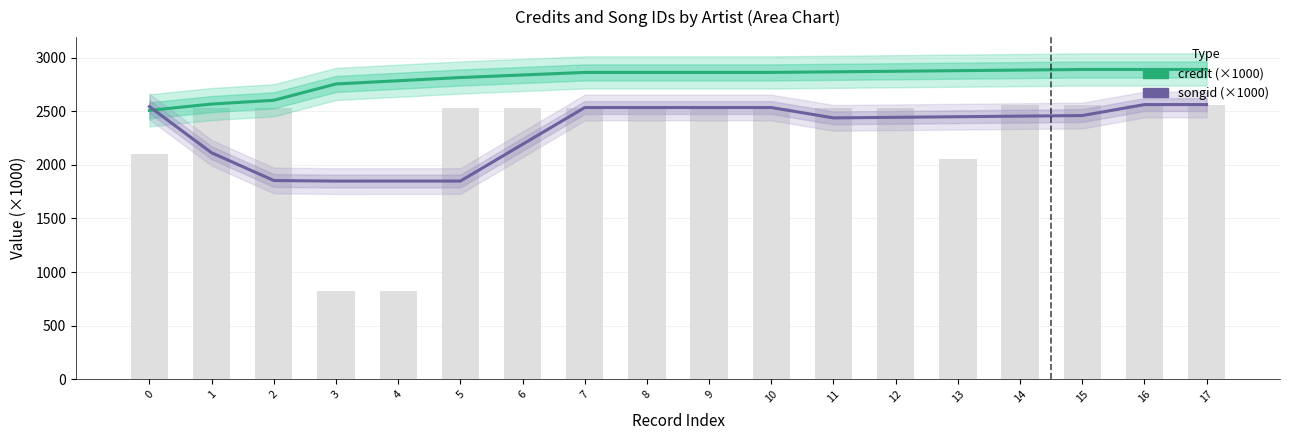

Reading right to left, transcribe all the data shown in this chart.

credit (×1000): 17=2890.9	16=2890.8	15=2890.7	14=2885.2	13=2879.7	12=2874.2	11=2868.8	10=2863.3	9=2863.3	8=2863.3	7=2863.3	6=2839.5	5=2815.6	4=2785.6	3=2755.6	2=2603.1	1=2567.9	0=2509.2
songid (×1000): 17=2563.2	16=2563.0	15=2460.7	14=2455.2	13=2449.7	12=2444.1	11=2438.7	10=2535.5	9=2535.5	8=2535.5	7=2535.5	6=2192.3	5=1849.0	4=1848.9	3=1848.7	2=1854.2	1=2112.9	0=2544.0